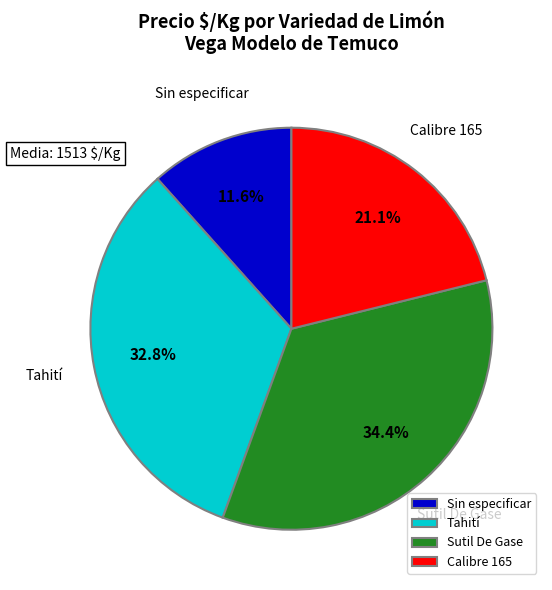

What percentage do Sin especificar and Calibre 165 together represent?

32.7%